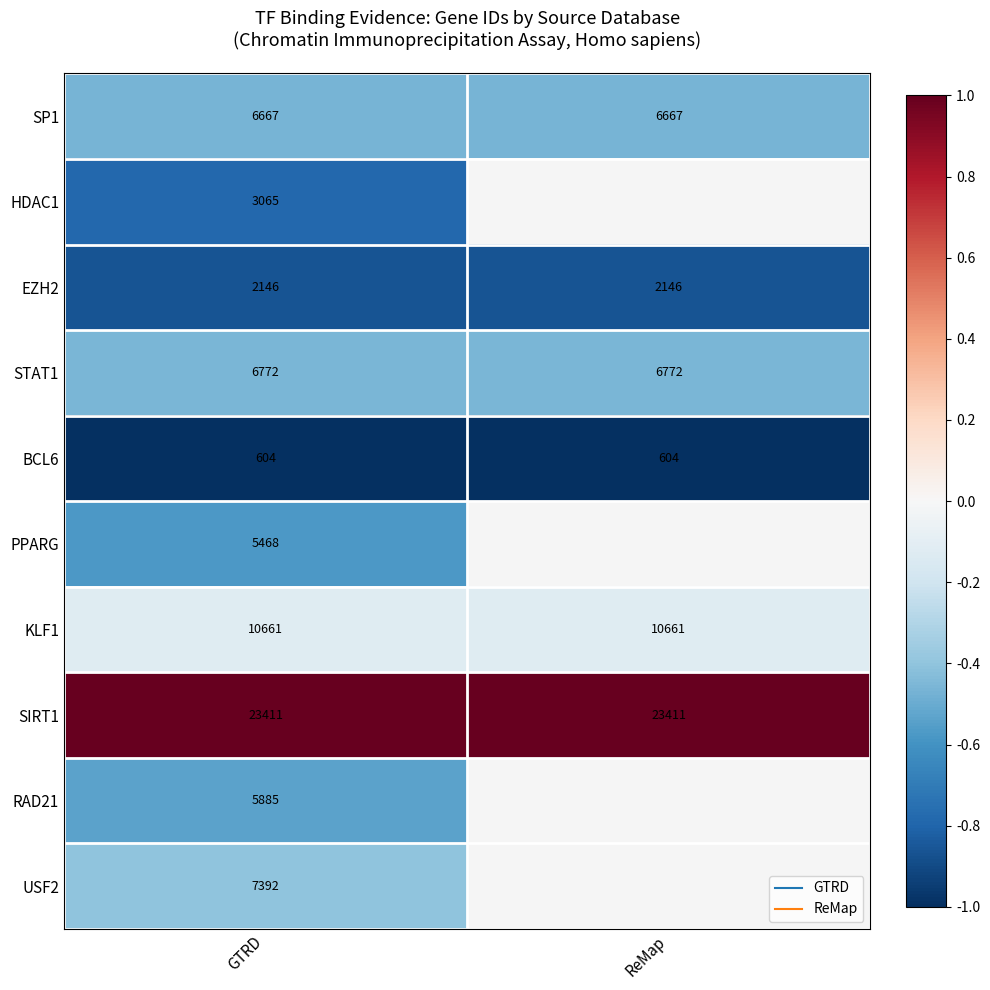

The value of SIRT1 at ReMap is 1.0. True or false?

True